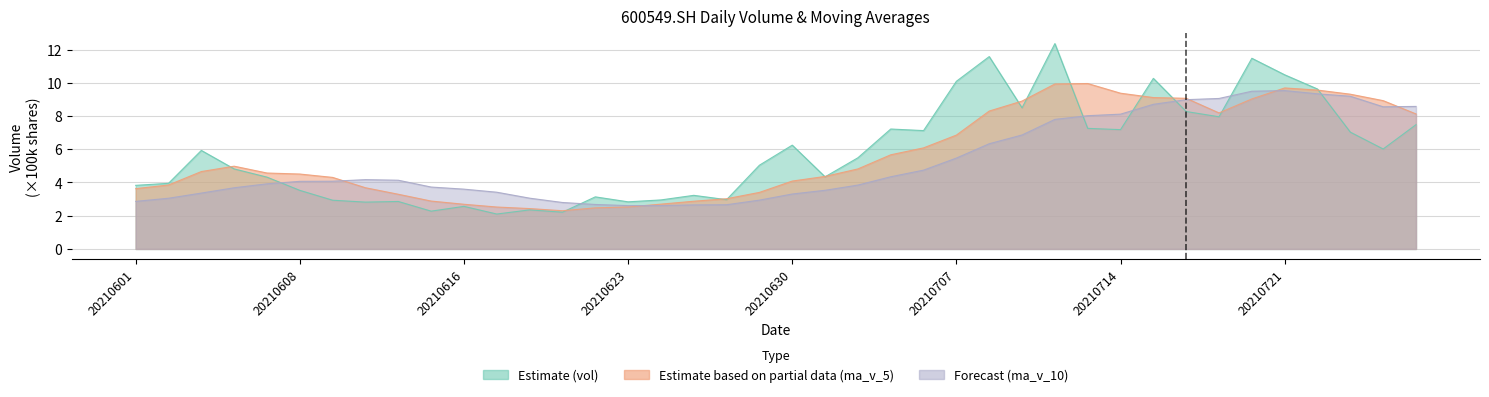

Which series ends up on top after the final intersection of vol and ma_v_5?

ma_v_5